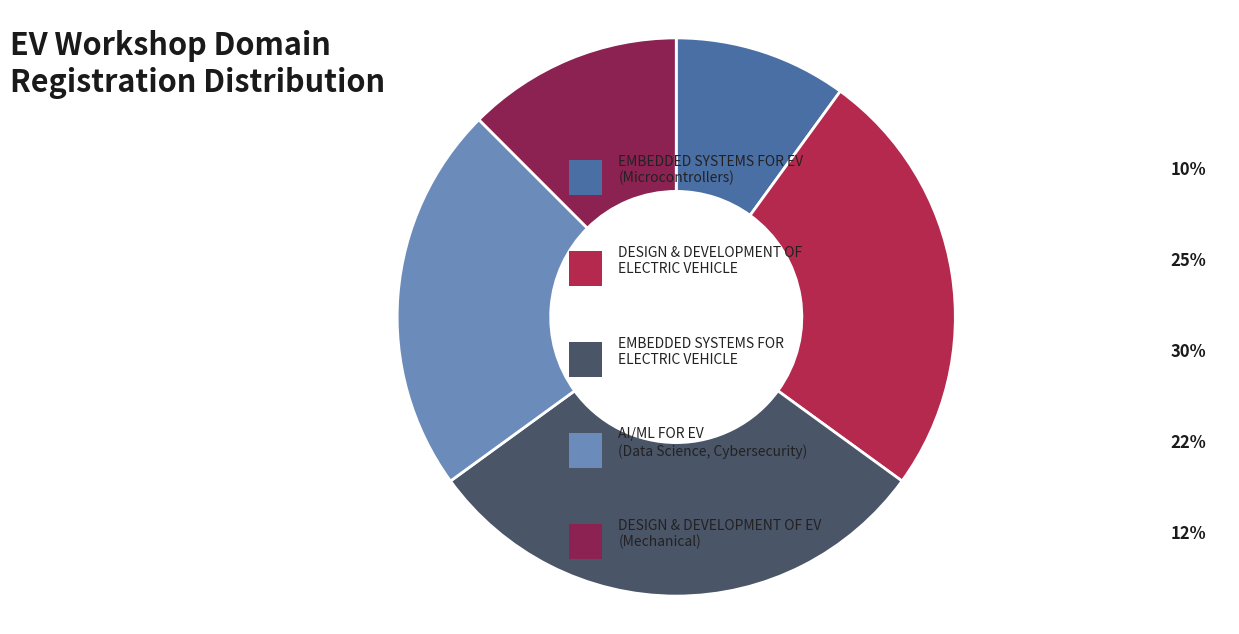

How many segments does this pie chart have?

5